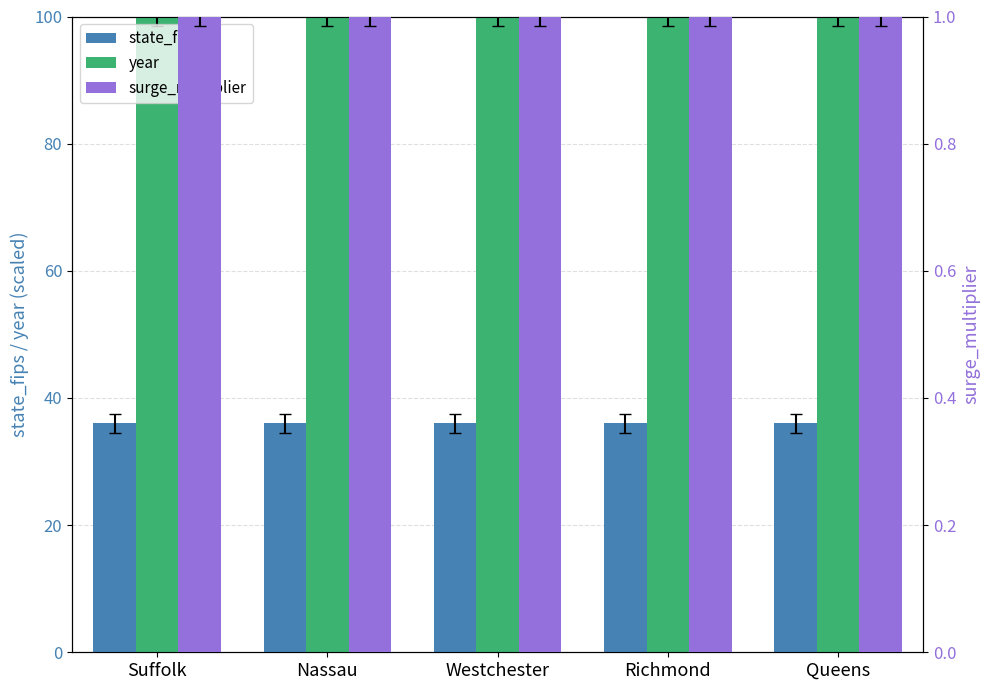

Reading right to left, extract all data points from this chart.

state_fips: Queens=36	Richmond=36	Westchester=36	Nassau=36	Suffolk=36
year: Queens=100	Richmond=100	Westchester=100	Nassau=100	Suffolk=100
surge_multiplier: Queens=1	Richmond=1	Westchester=1	Nassau=1	Suffolk=1